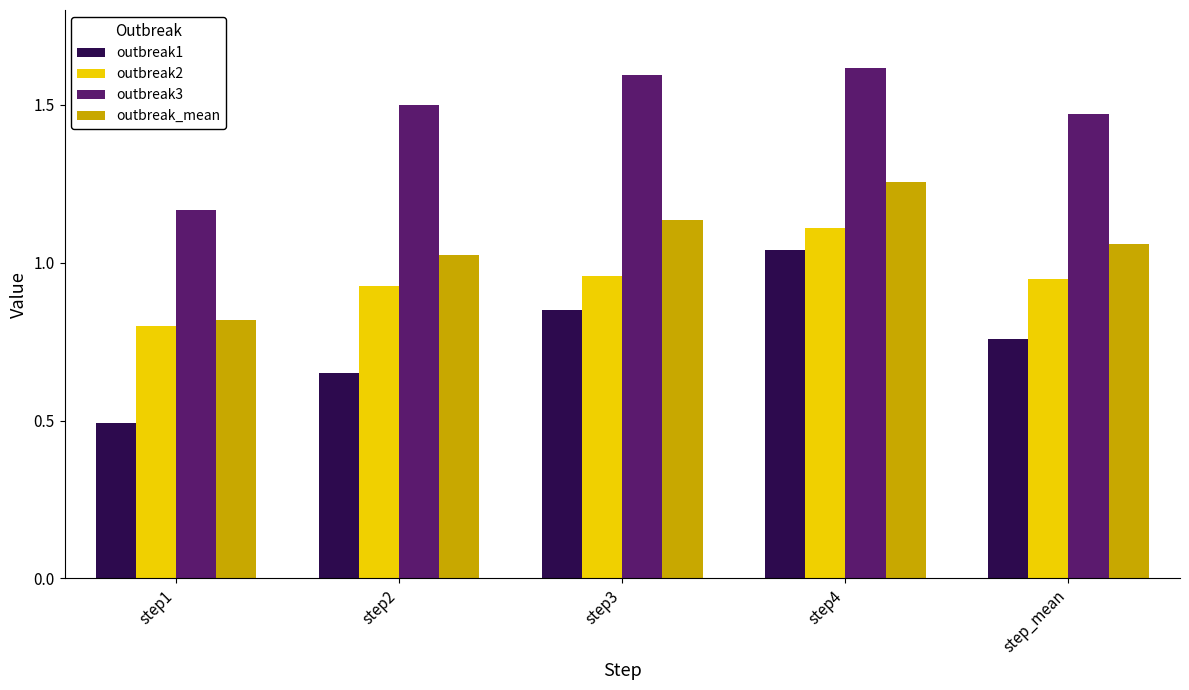

Rank the series at step1 from lowest to highest value.

outbreak1, outbreak2, outbreak_mean, outbreak3